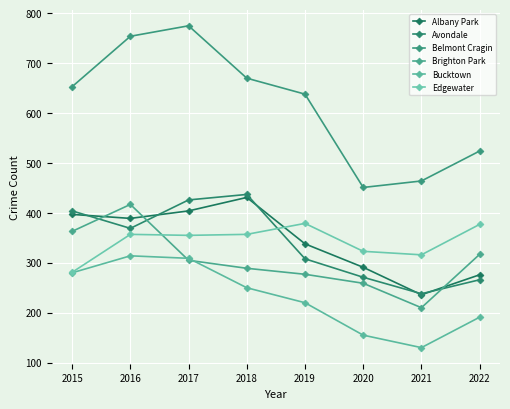

Does the chart display data point markers on the line(s)?

Yes